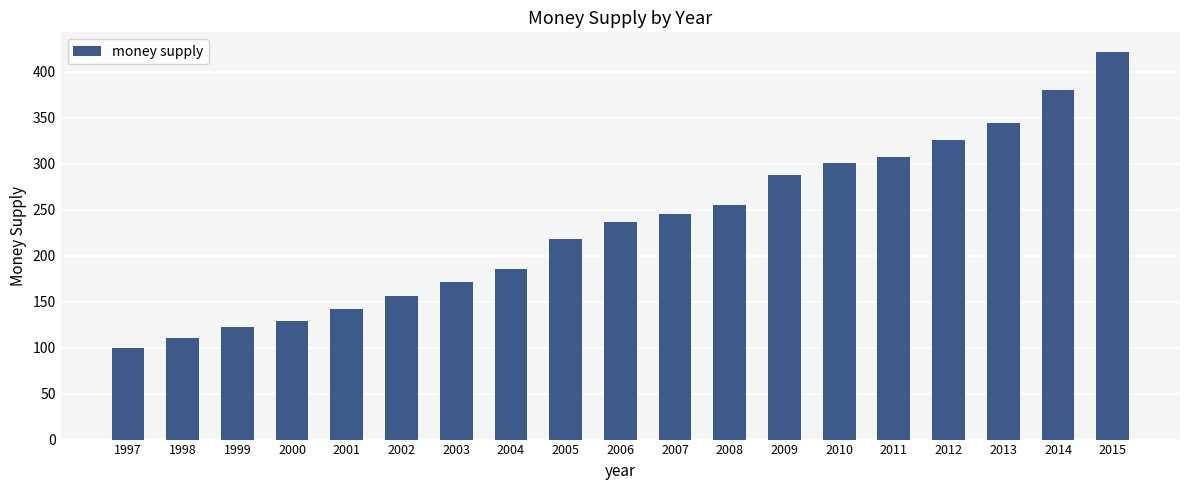

At which label does the data first exceed 236?

2006